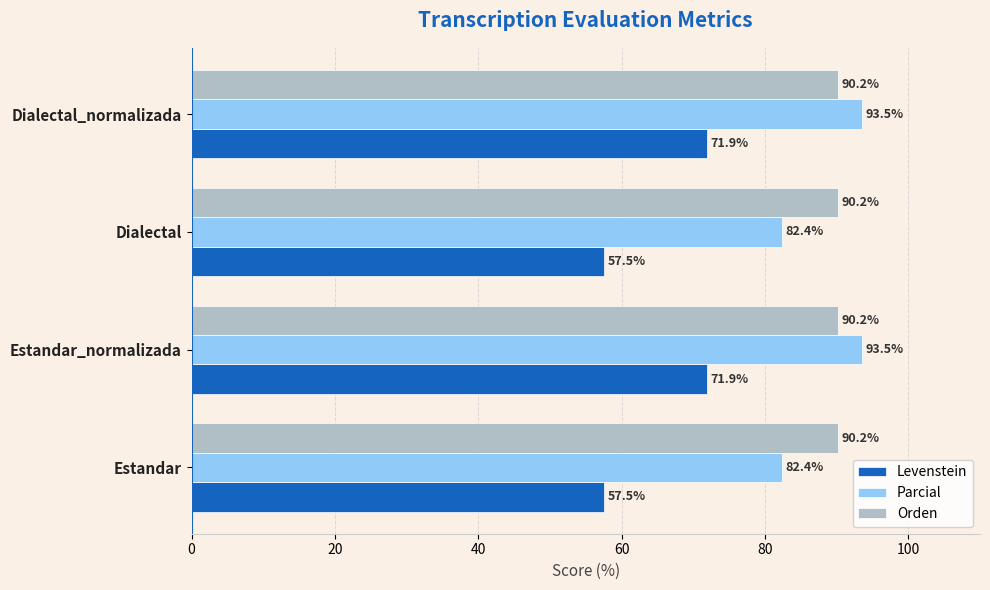

Rank the series by their maximum value, from highest to lowest.

Parcial, Orden, Levenstein